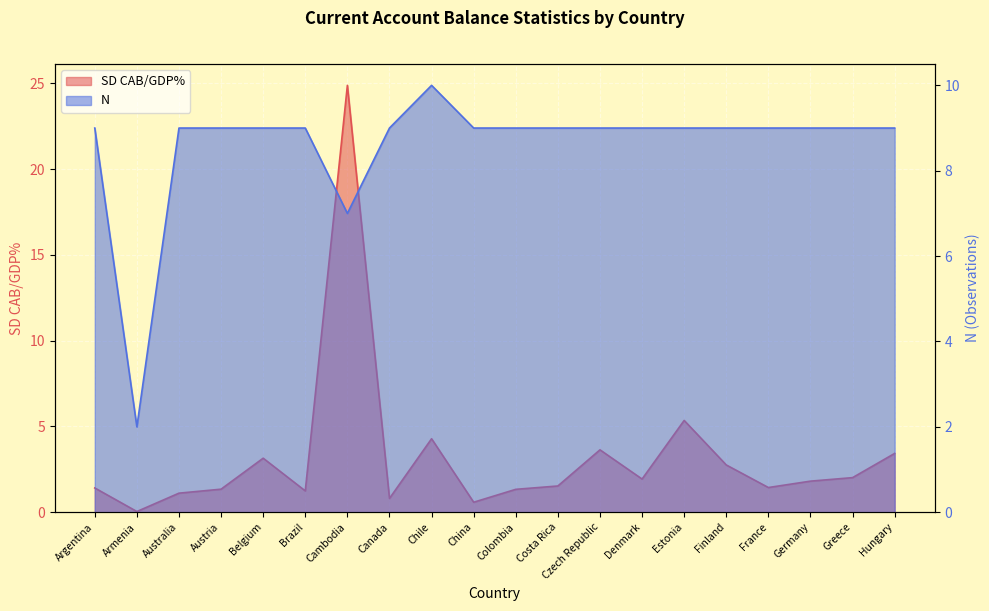

What are all the series names shown in the legend?

SD CAB/GDP%, N